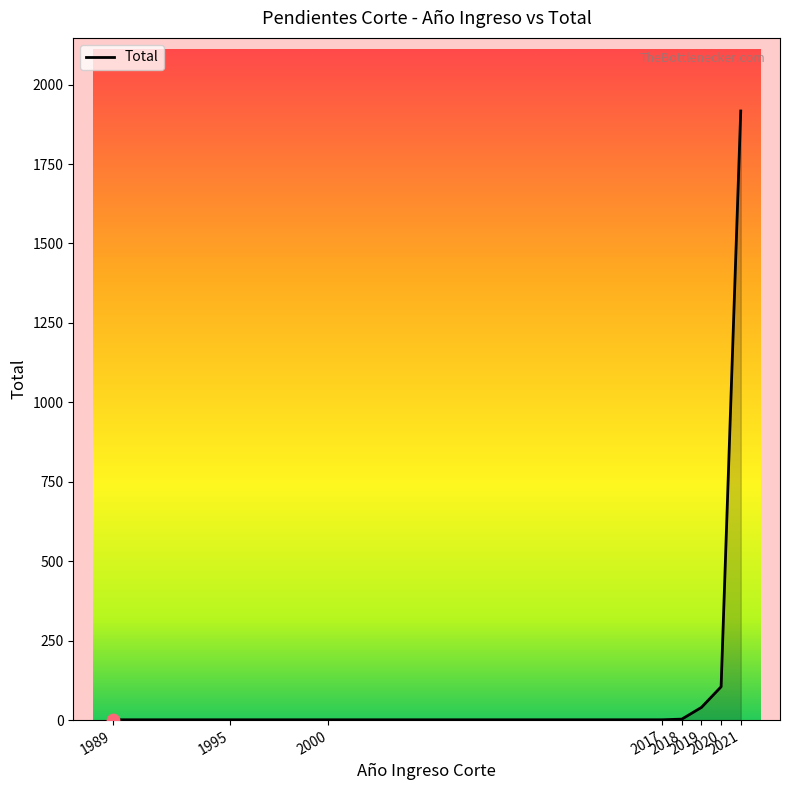

Between 2020 and 1989, which is larger?

2020